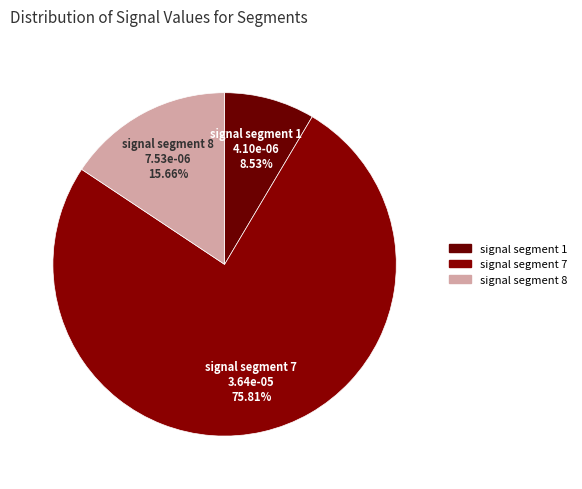

Do signal segment 1 and signal segment 7 together represent more than half of the pie?

Yes